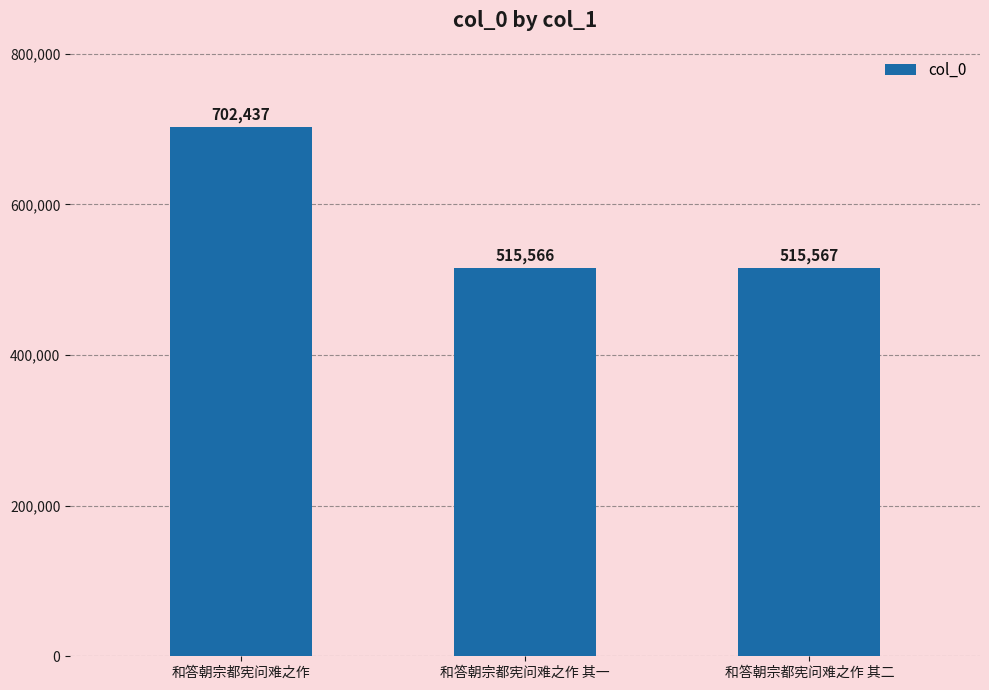

Between 和答朝宗都宪问难之作 其一 and 和答朝宗都宪问难之作 其二, which is larger?

和答朝宗都宪问难之作 其二